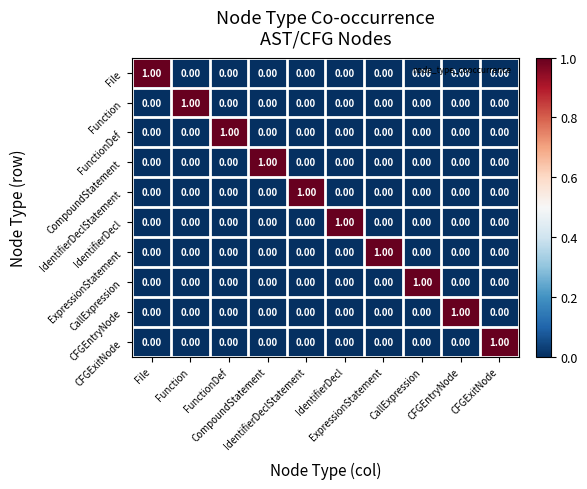

Count the number of data series in this chart.

10